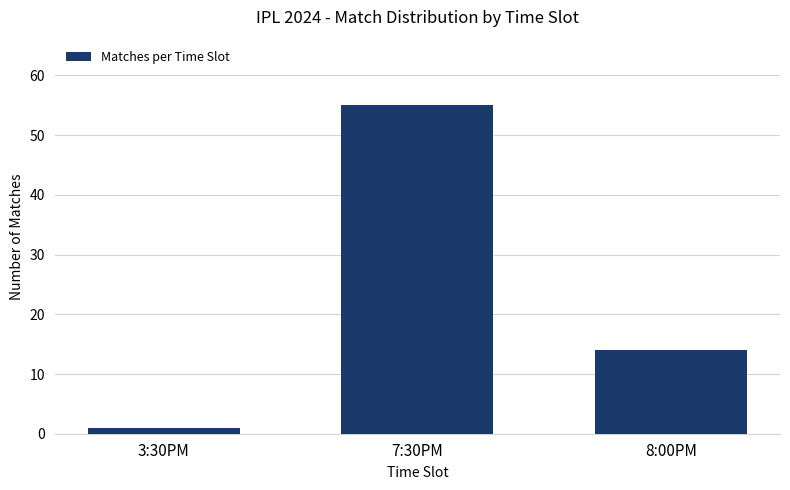

How many values are below 14?

1